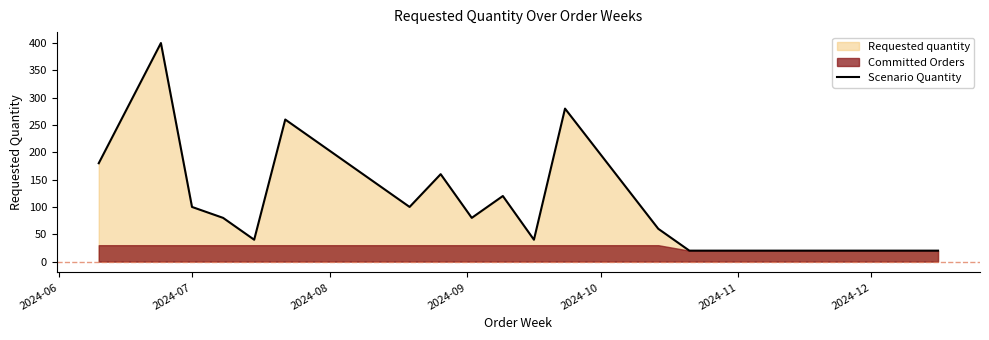

What is the minimum value shown in the chart?

20